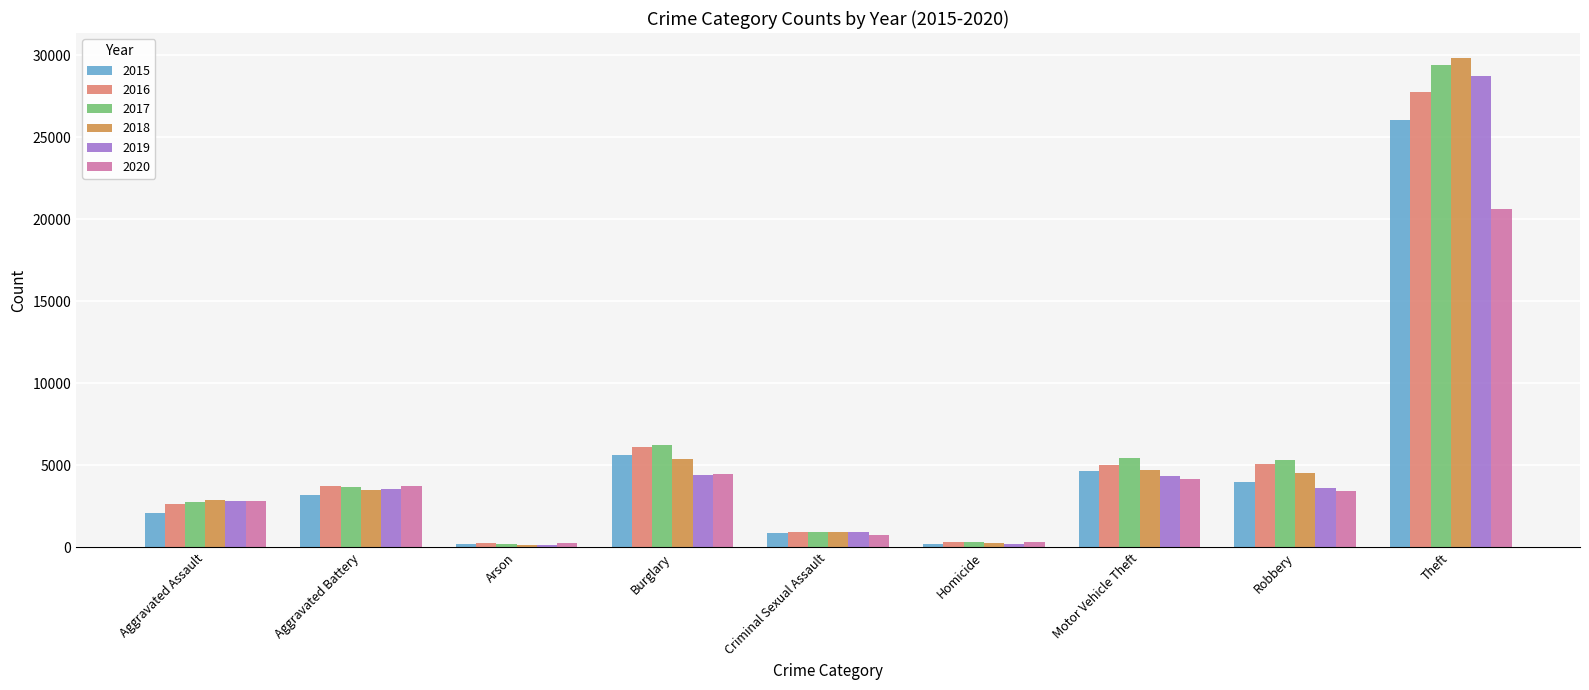

Which series has the widest spread of values?

2018